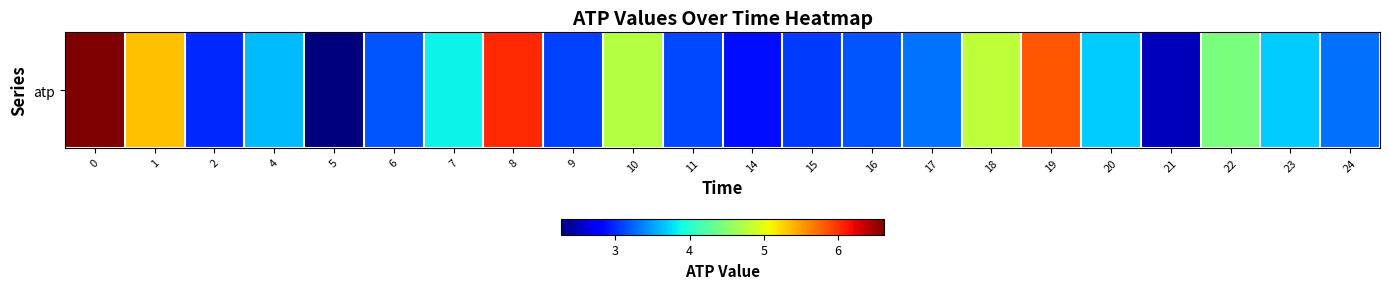

At which label is the value closest to 4?

7